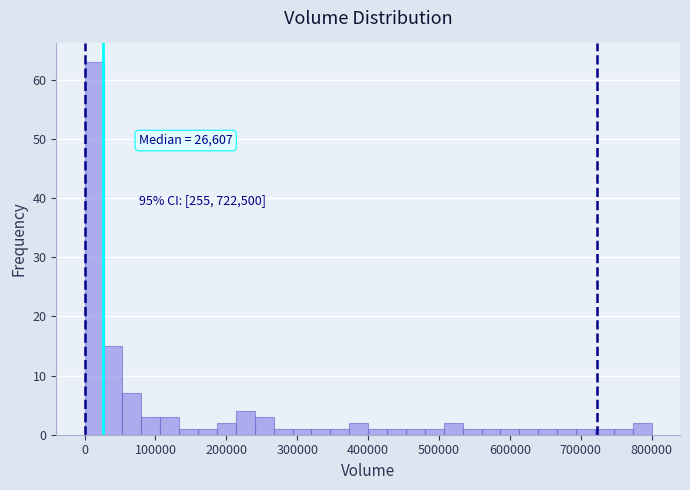

Around what value on the x-axis is the tallest bar? Give the approximate position of its centre, as read against the axis.

10000